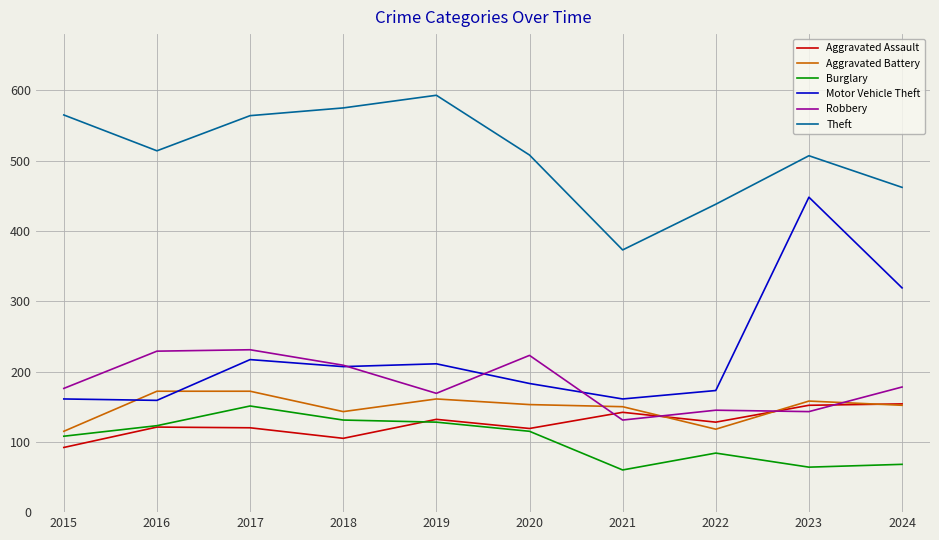

Does the chart display data point markers on the line(s)?

No